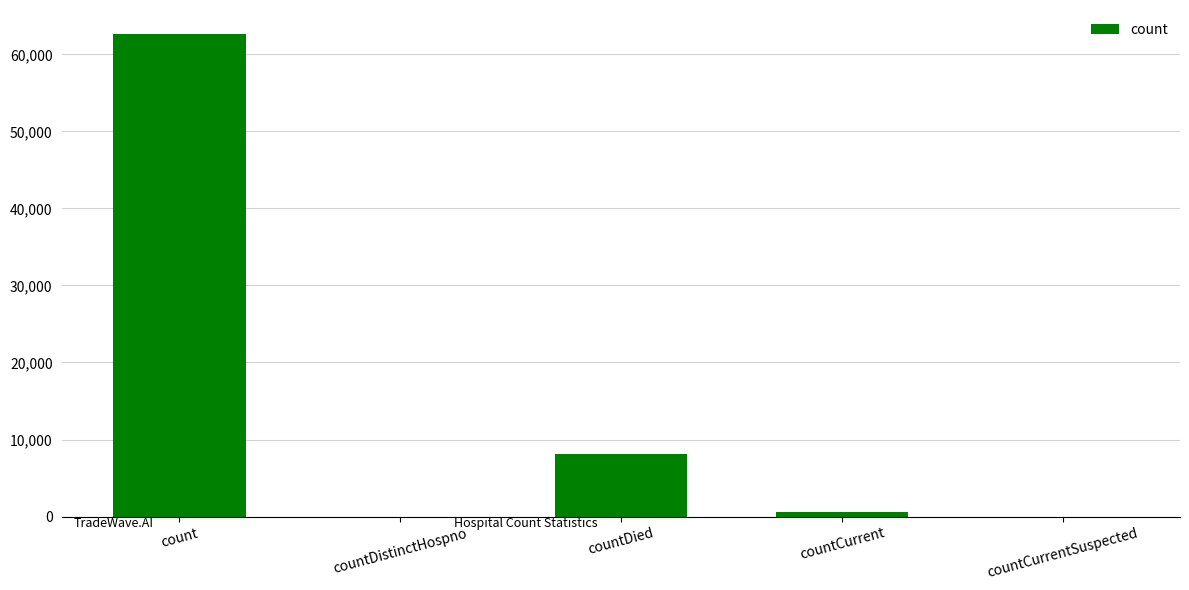

Which has a higher value, countCurrent or count?

count